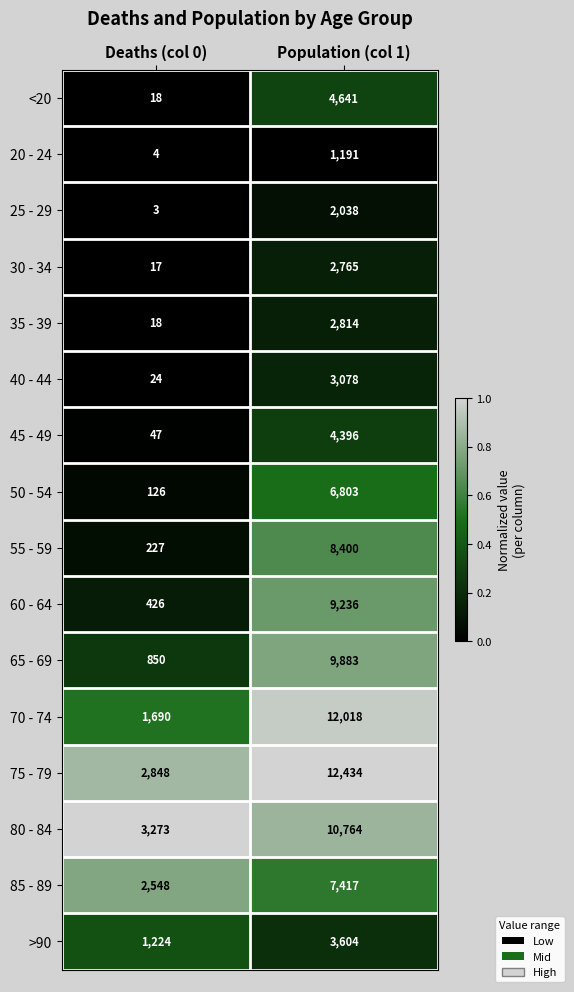

Which label corresponds to the largest value in the chart?

Population (col 1)